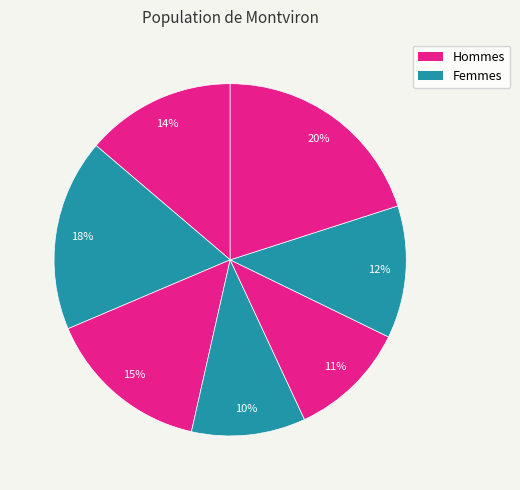

Count the number of slices in the pie.

7